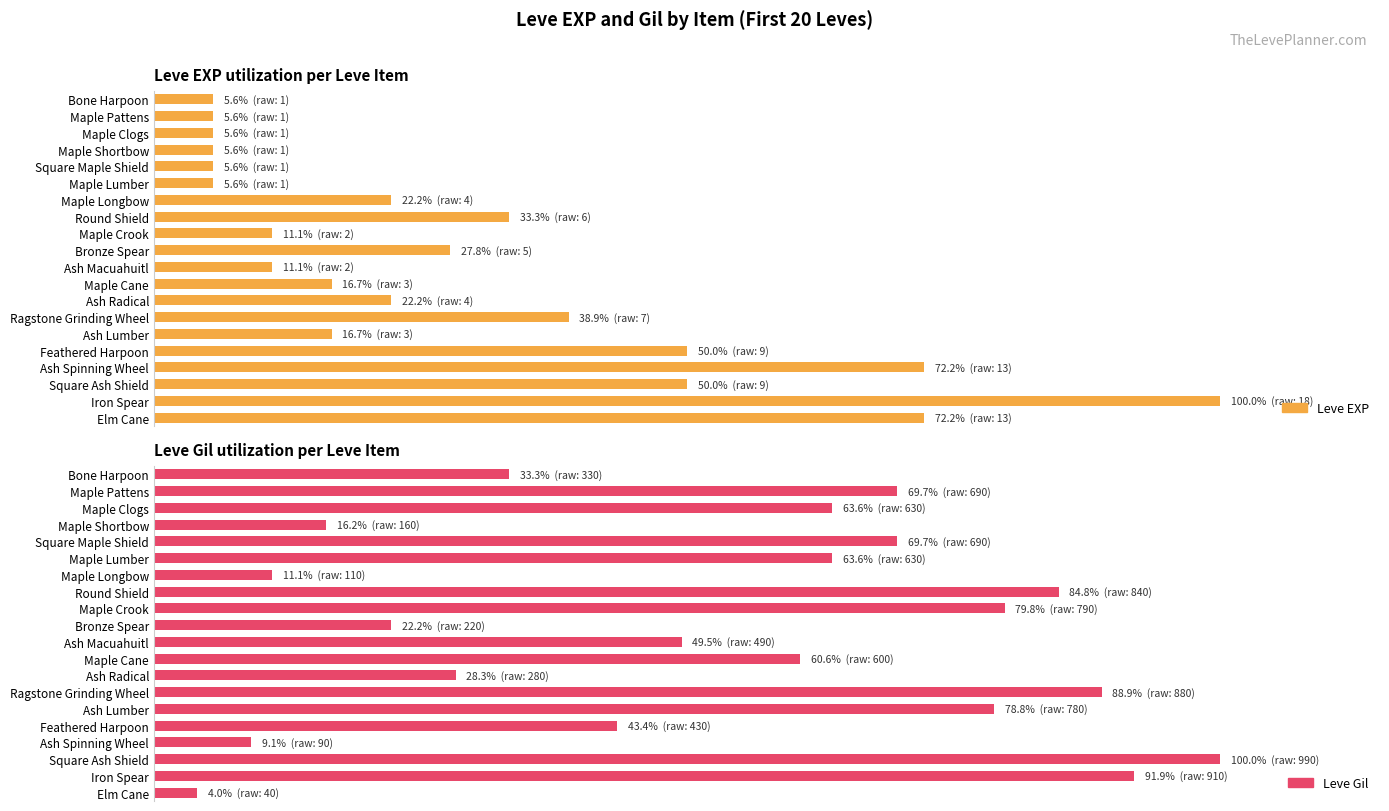

What is the difference between the maximum and second lowest values in the Leve EXP series?

94.4